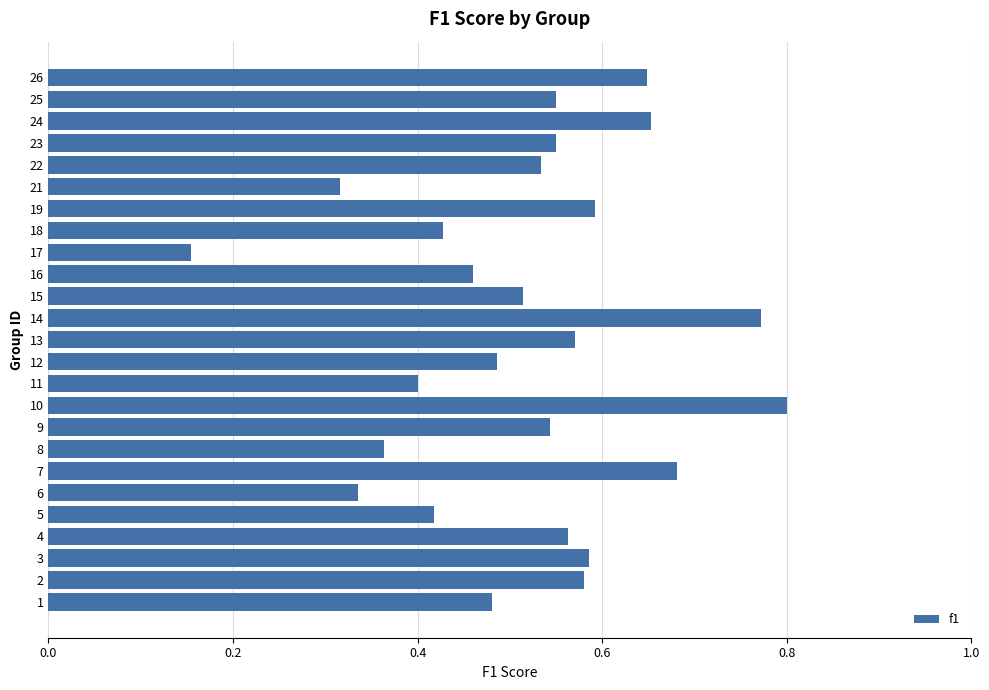

True or false: the data shows 0.5 at 21.

False